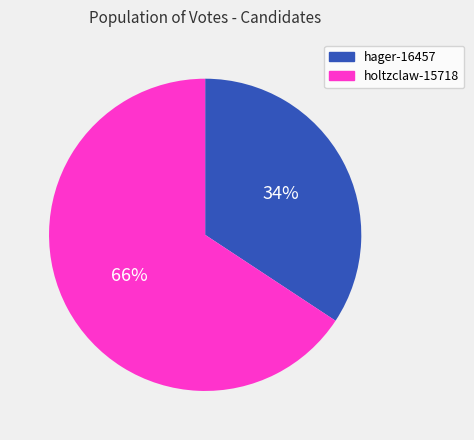

What is the ratio of the value at hager-16457 to the value at holtzclaw-15718?

0.5